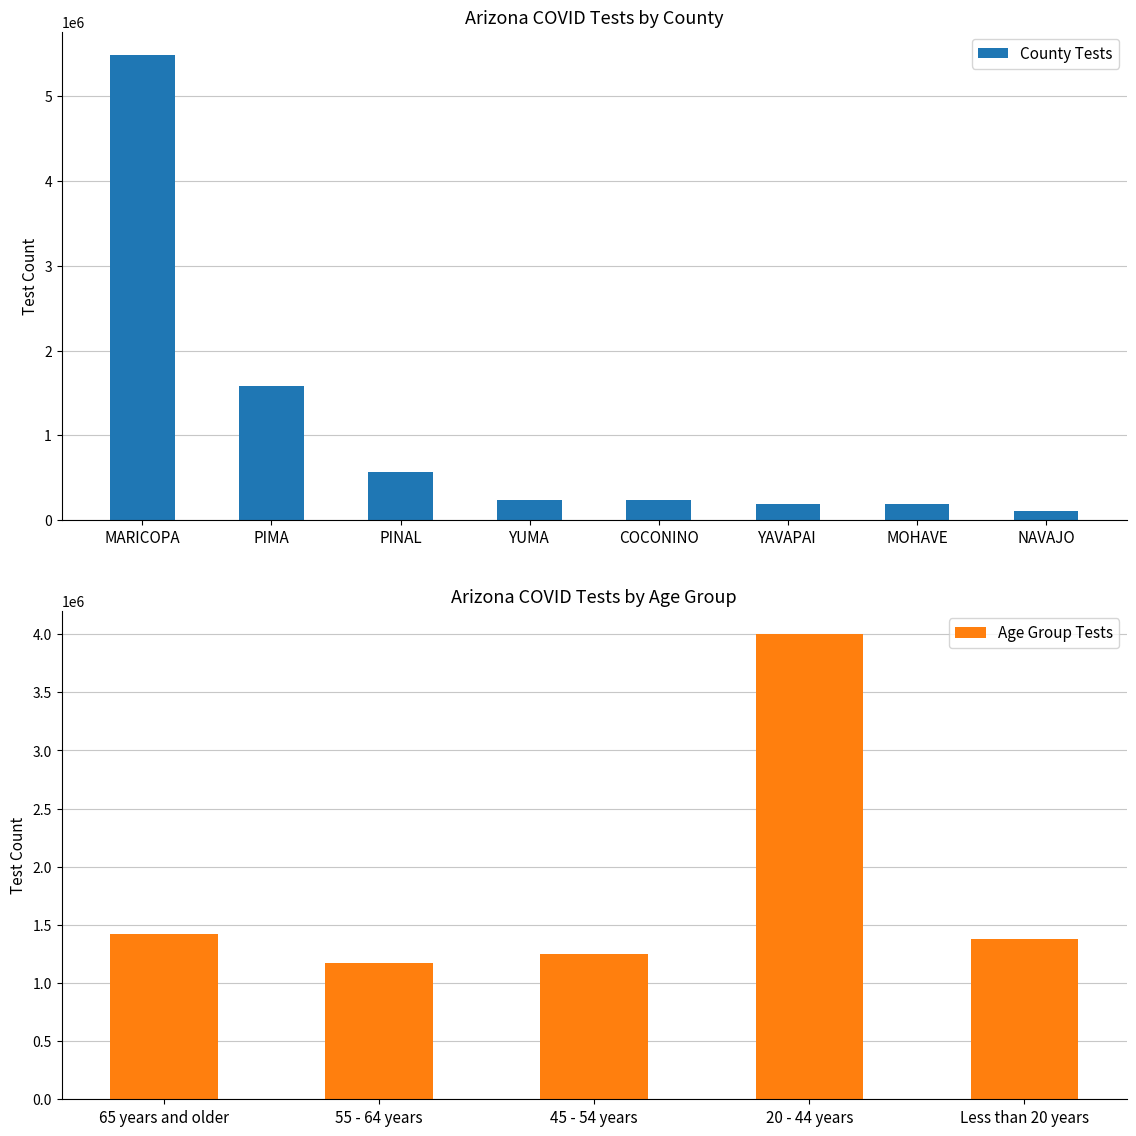

Which category has the highest value in the County Tests series?

MARICOPA